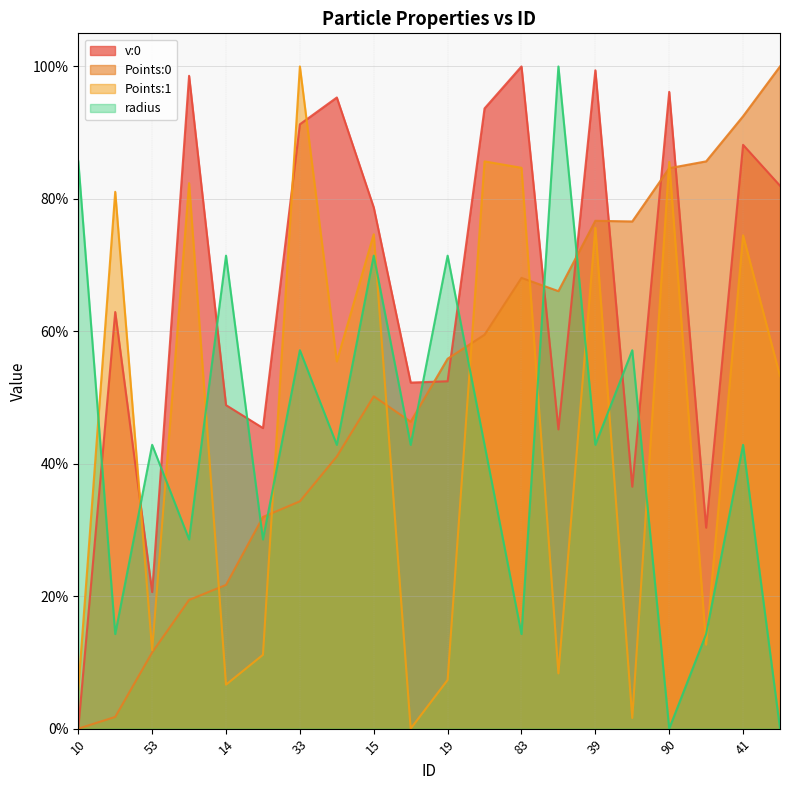

Reading left to right, list all the values displayed in this chart.

v:0: 0.0	0.6	0.2	1.0	0.5	0.5	0.9	1.0	0.8	0.5	0.5	0.9	1.0	0.5	1.0	0.4	1.0	0.3	0.9	0.8
Points:0: 0.0	0.0	0.1	0.2	0.2	0.3	0.3	0.4	0.5	0.5	0.6	0.6	0.7	0.7	0.8	0.8	0.8	0.9	0.9	1.0
Points:1: 0.1	0.8	0.1	0.8	0.1	0.1	1.0	0.6	0.7	0.0	0.1	0.9	0.8	0.1	0.8	0.0	0.9	0.1	0.7	0.5
radius: 0.9	0.1	0.4	0.3	0.7	0.3	0.6	0.4	0.7	0.4	0.7	0.4	0.1	1.0	0.4	0.6	0.0	0.1	0.4	0.0